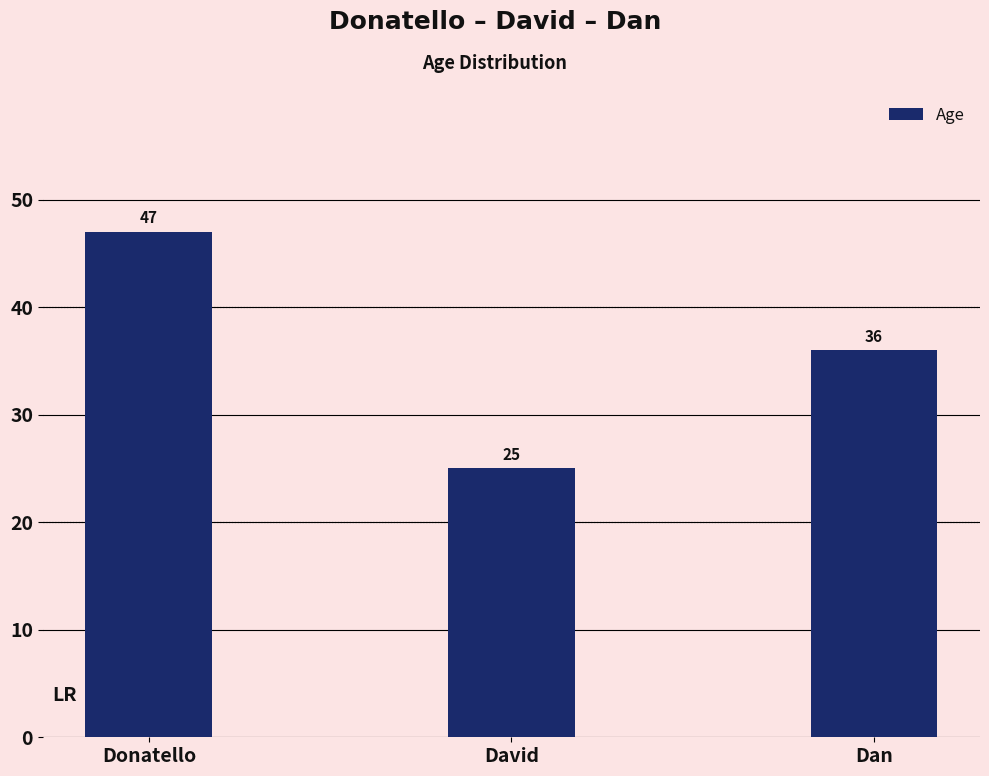

List the labels in order of value, largest first.

Donatello, Dan, David